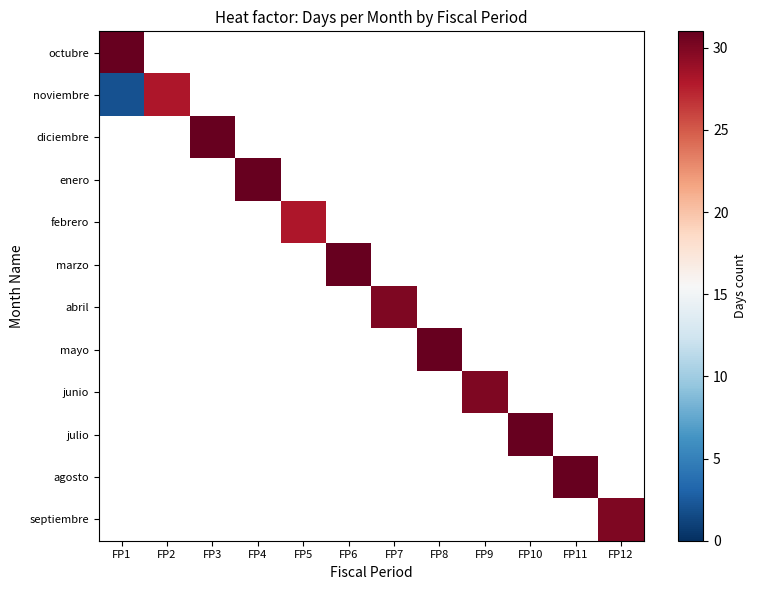

At which category does the chart reach its peak across all series?

FP1